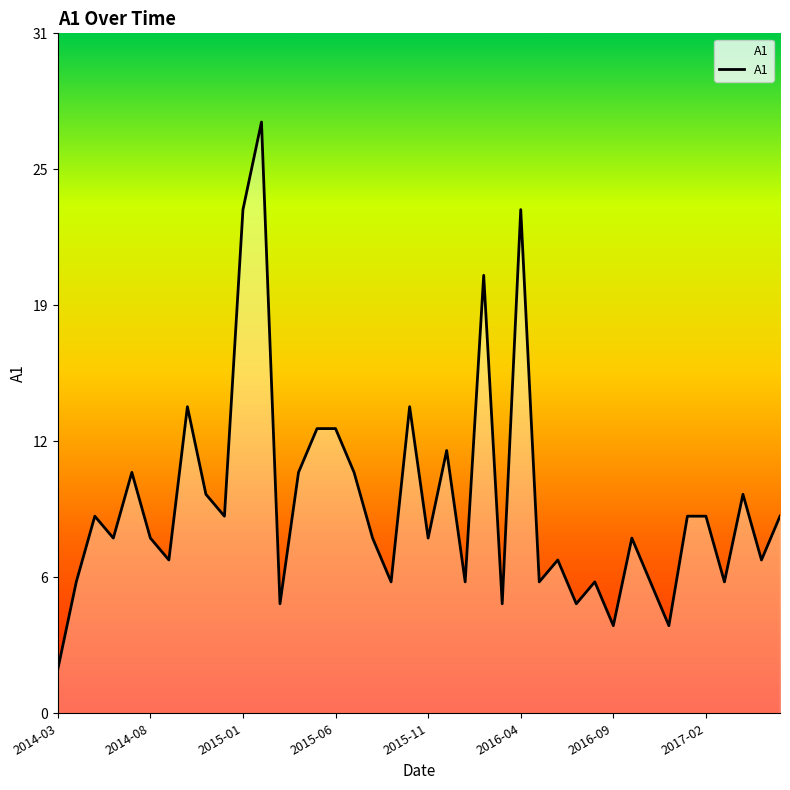

Is this an area chart (filled region under the line)?

Yes